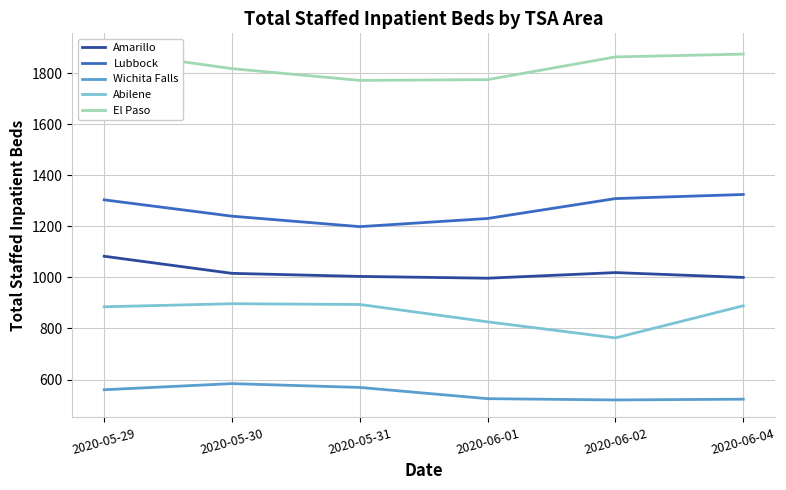

Which series has the widest spread of values?

Abilene